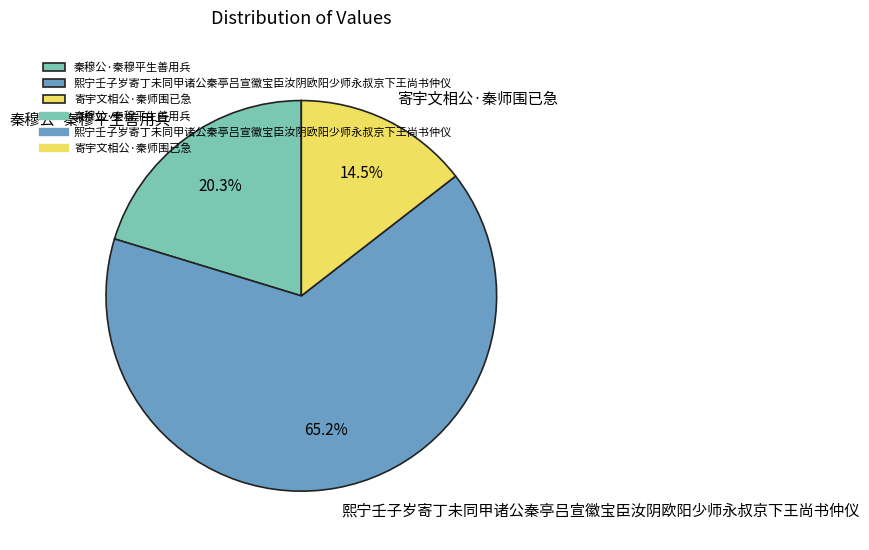

Combined, what portion of the pie is 秦穆公·秦穆平生善用兵 and 寄宇文相公·秦师围已急?

34.8%